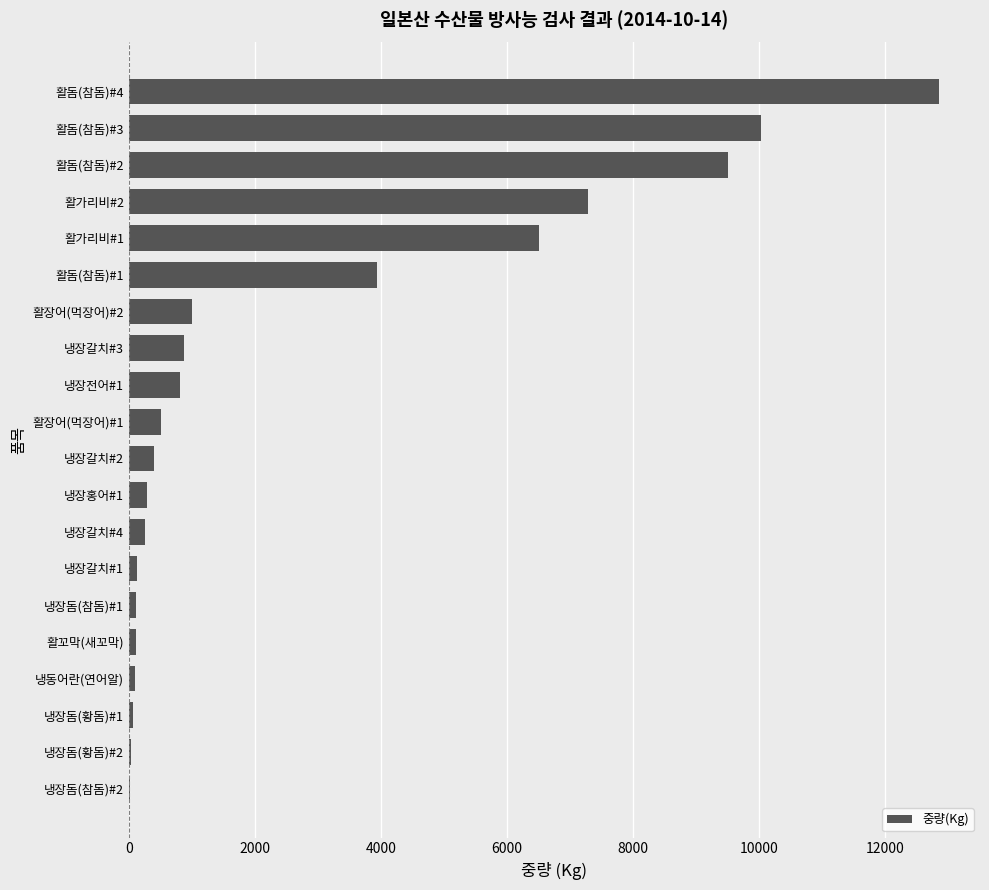

What is the maximum value shown in the chart?

12858